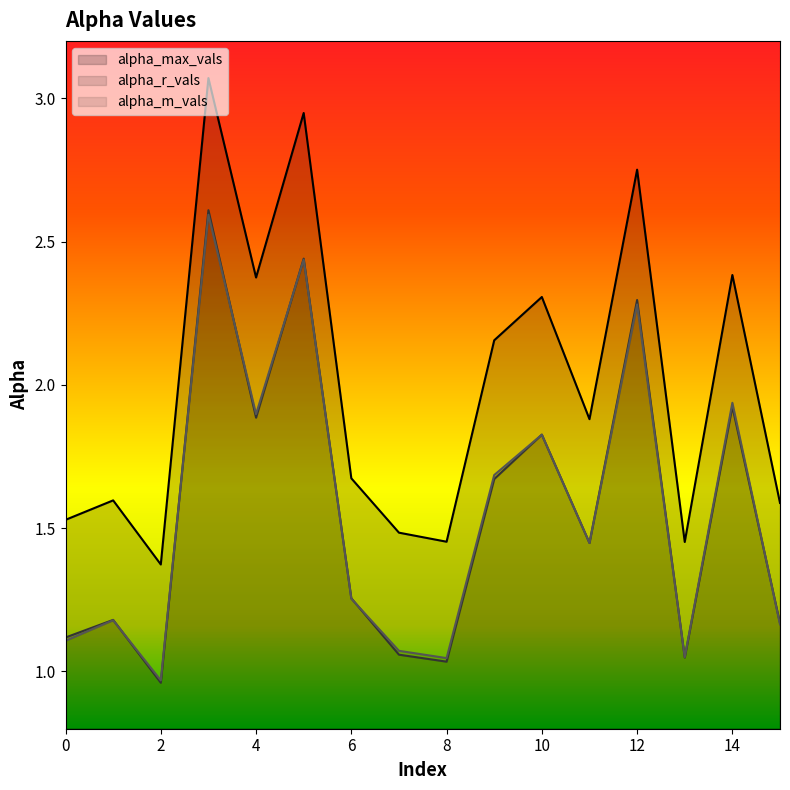

What is the total value across all series at 3?

8.3